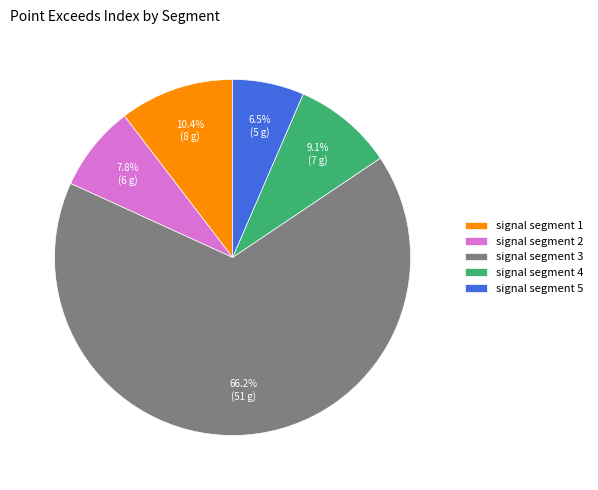

To the nearest percent, what is the average slice percentage?

20%